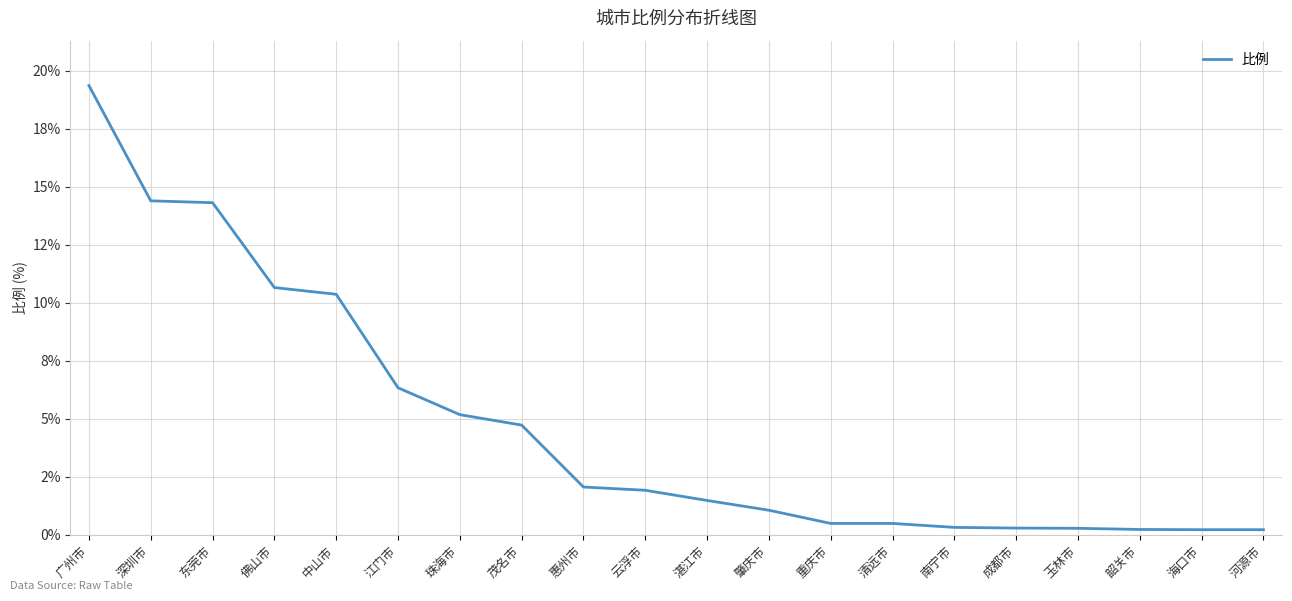

What is the minimum value shown in the chart?

0.2